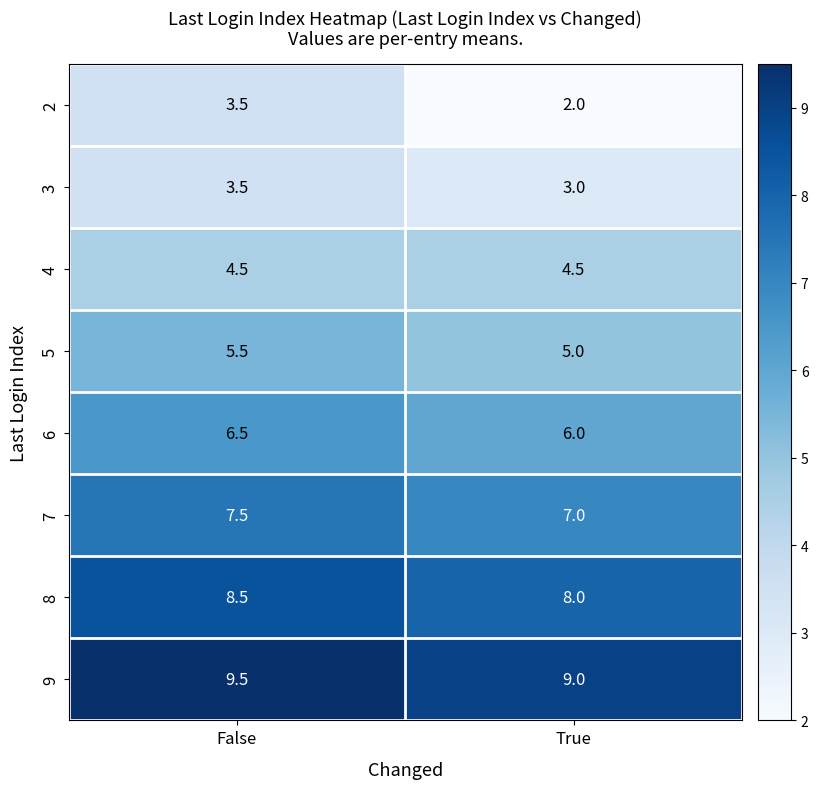

What is the greatest value displayed?

9.5